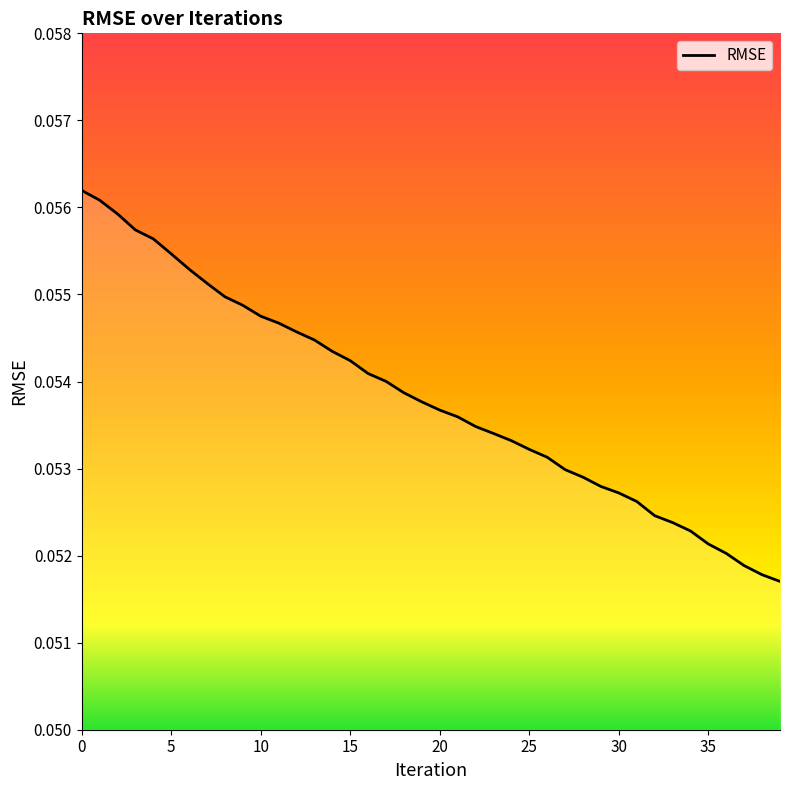

How many lines are shown in the chart?

1